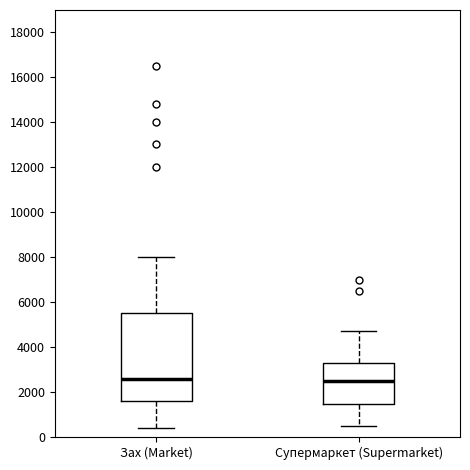

Reading left to right, read every box against the y-axis: the position of its median line, the range the box covers, and the ends of its whiskers. The values are not printed on the chart, so give them approximately, as read against the axis.

Зах (Market): median 2600, box 1600 to 5600, whiskers 400 to 8000
Супермаркет (Supermarket): median 2400, box 1400 to 3400, whiskers 600 to 4800